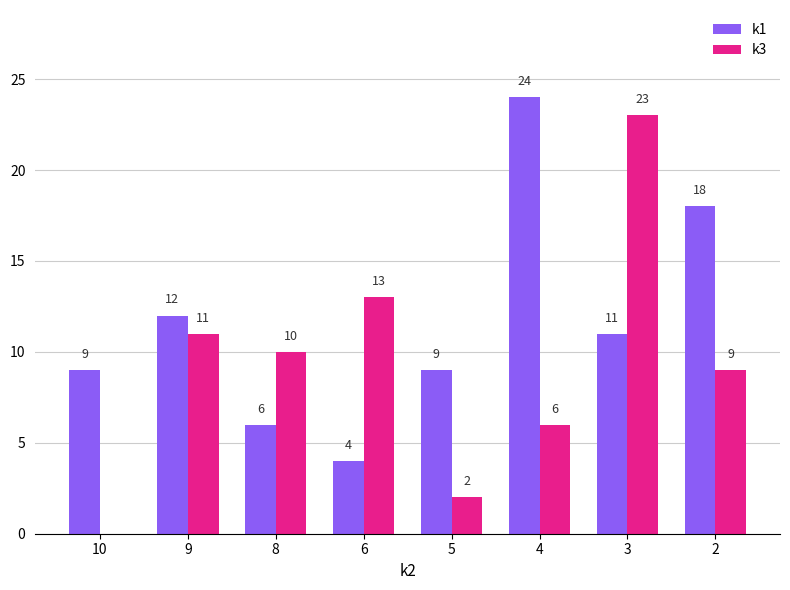

At which category does the chart reach its peak across all series?

4